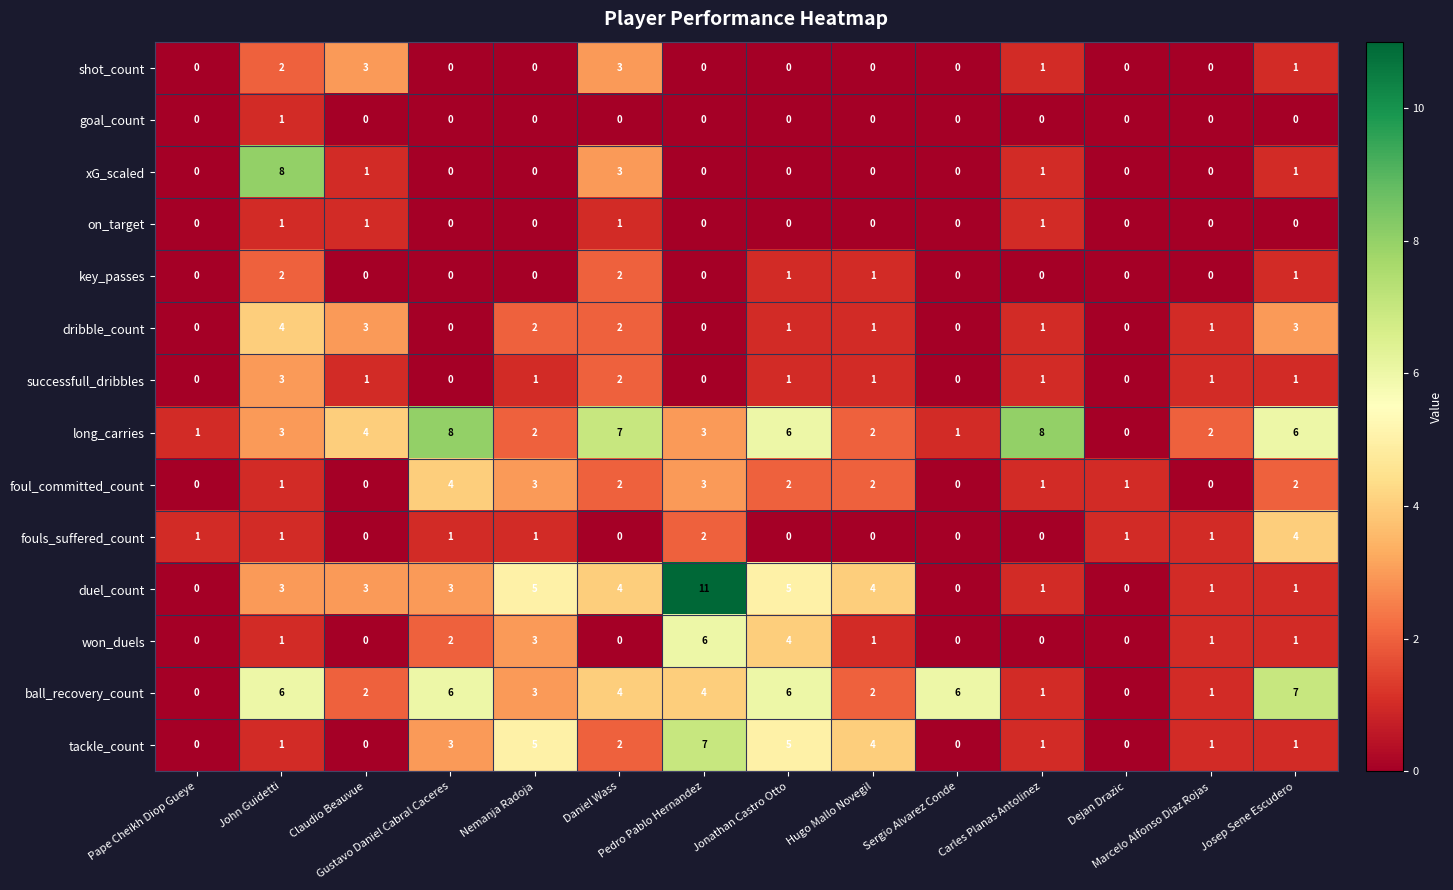

What is the maximum value shown in the chart?

11